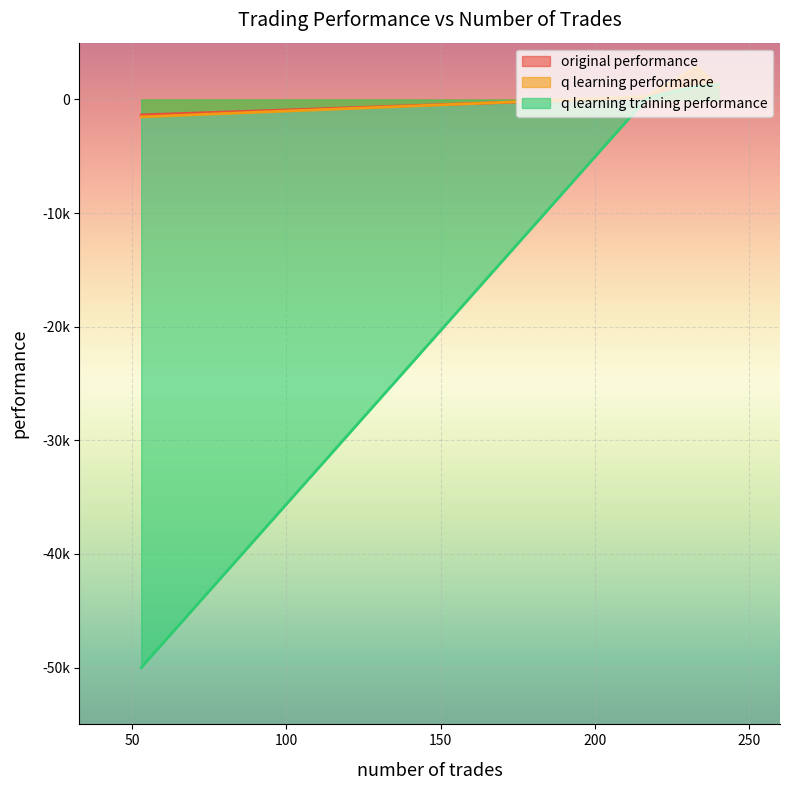

In q learning performance, how many points are higher than both neighbors (excluding endpoints)?

1